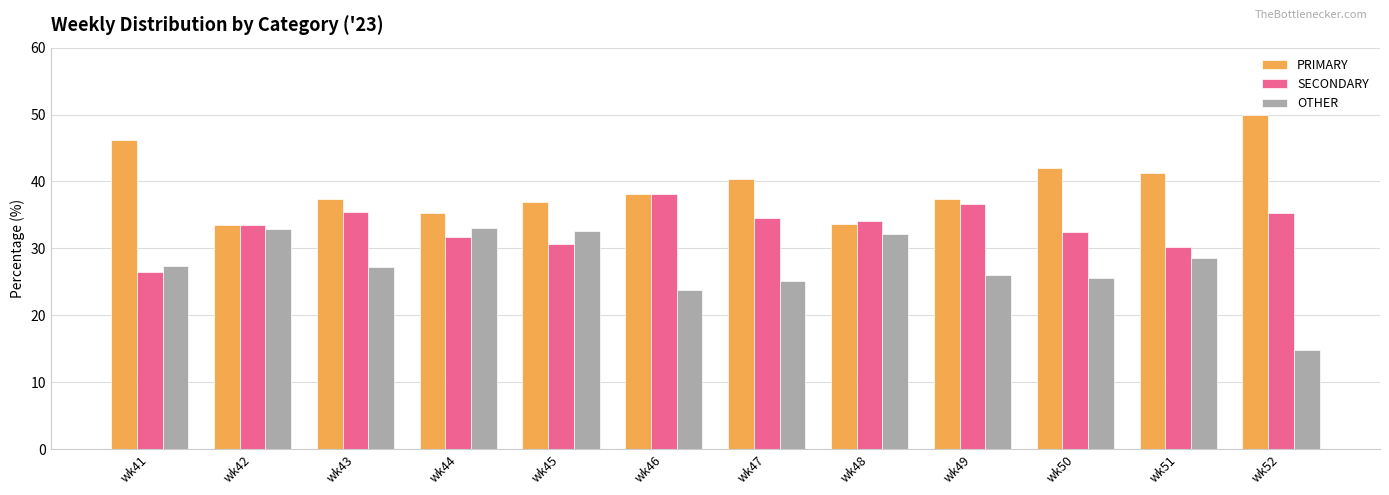

What are all the series names shown in the legend?

PRIMARY, SECONDARY, OTHER